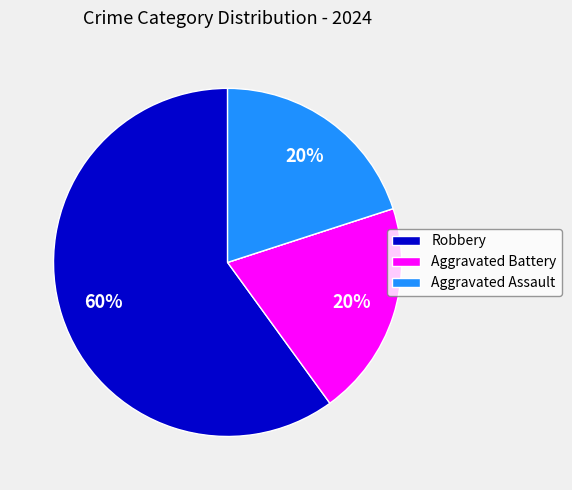

Does any single category account for the majority?

Yes